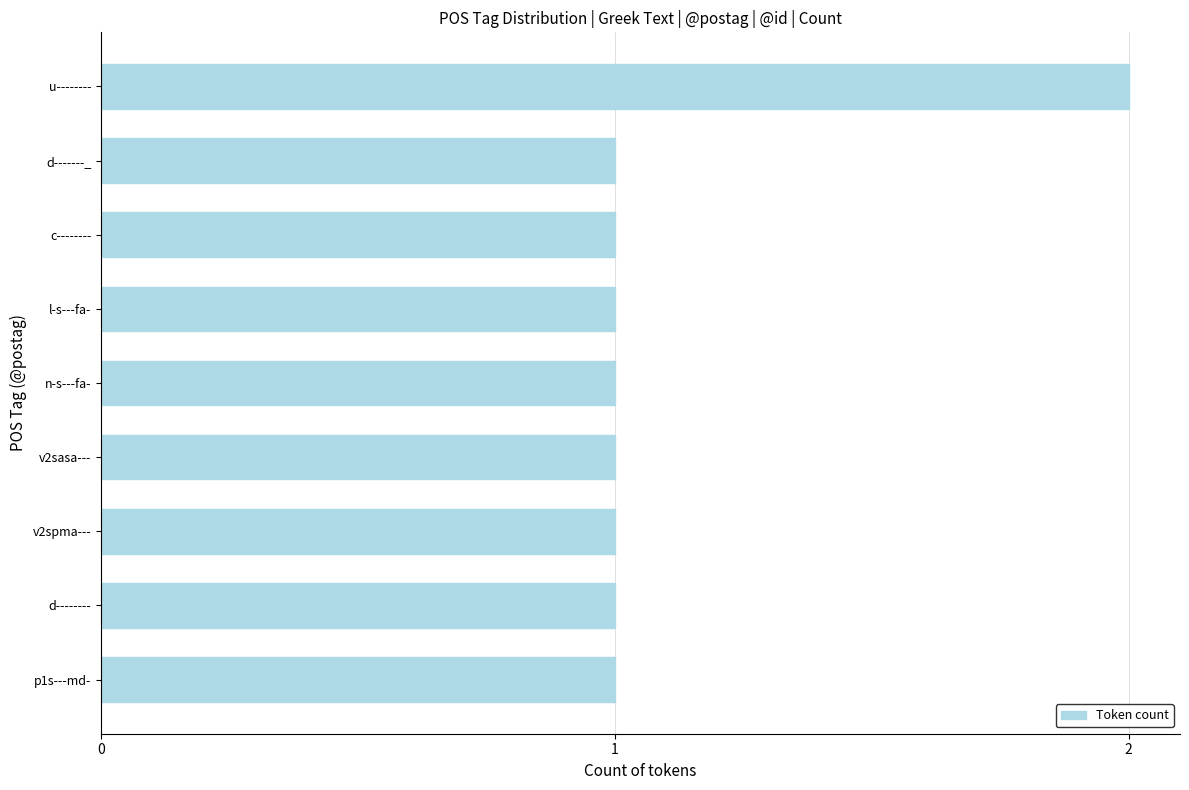

What is the label of the 2nd bar from the bottom?

d--------